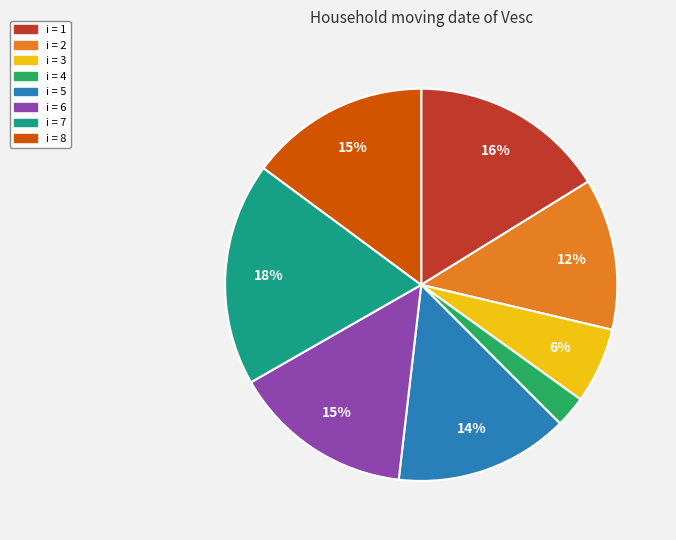

Which has a higher value, i = 8 or i = 4?

i = 8